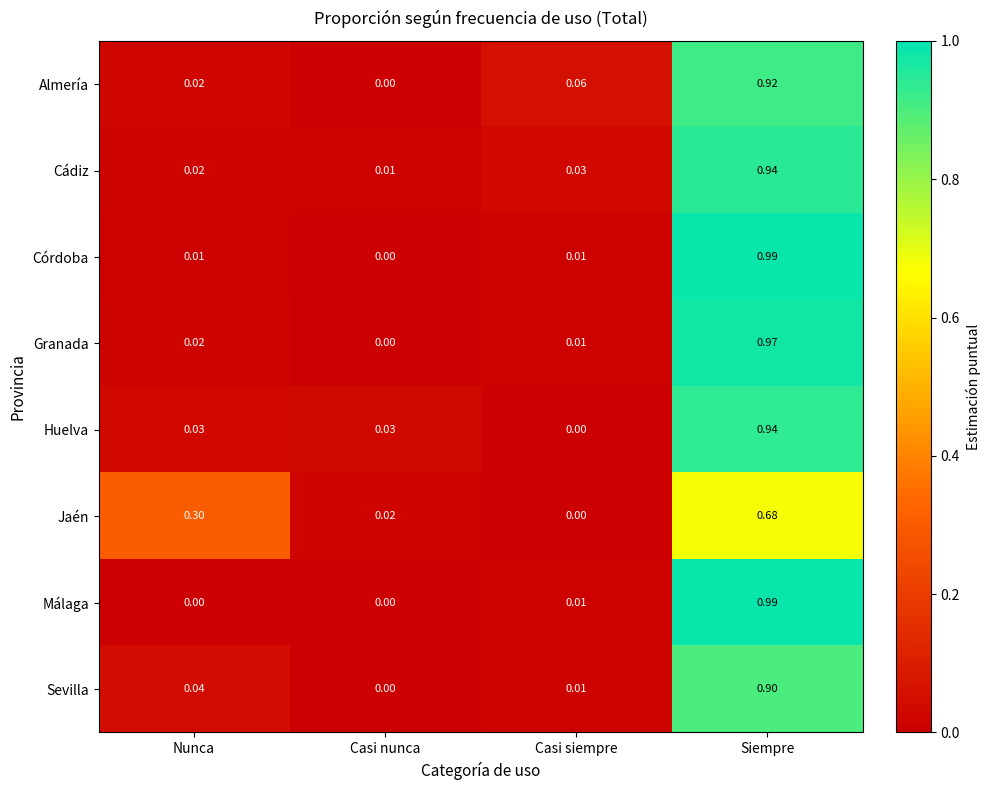

Which category has the highest value across all series?

Siempre